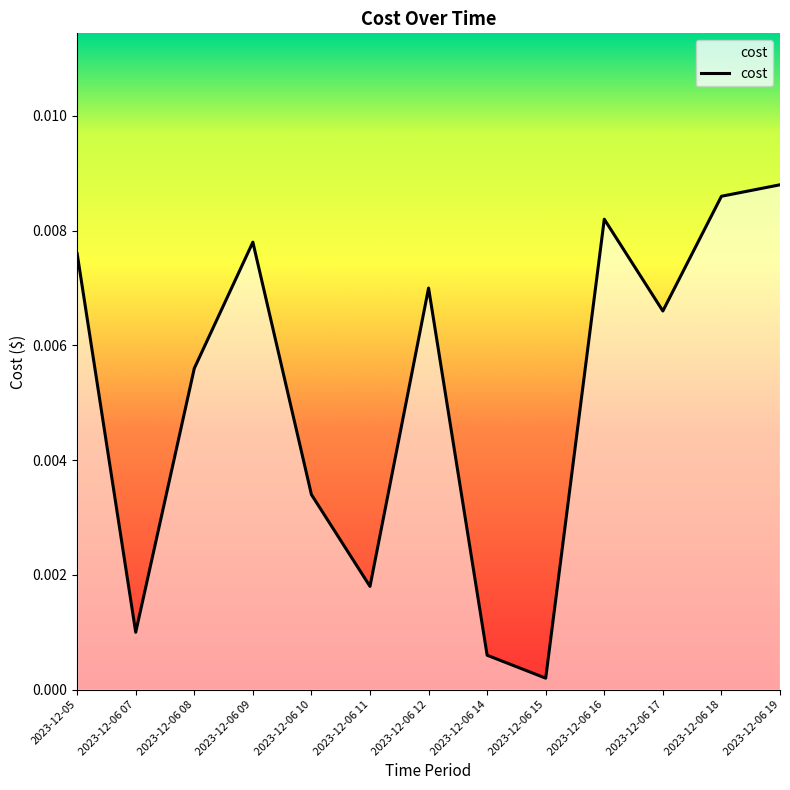

What position from the right is 2023-12-06 09?

10